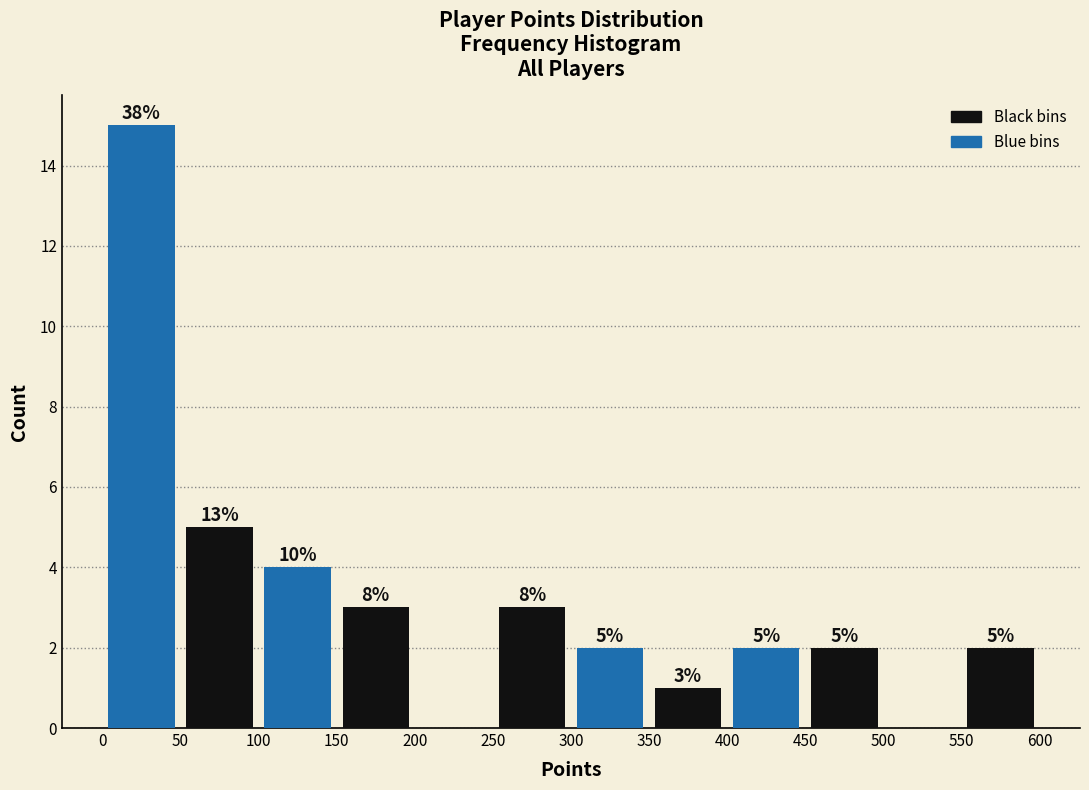

Over which range of the x-axis is the bar tallest?

0 to 50